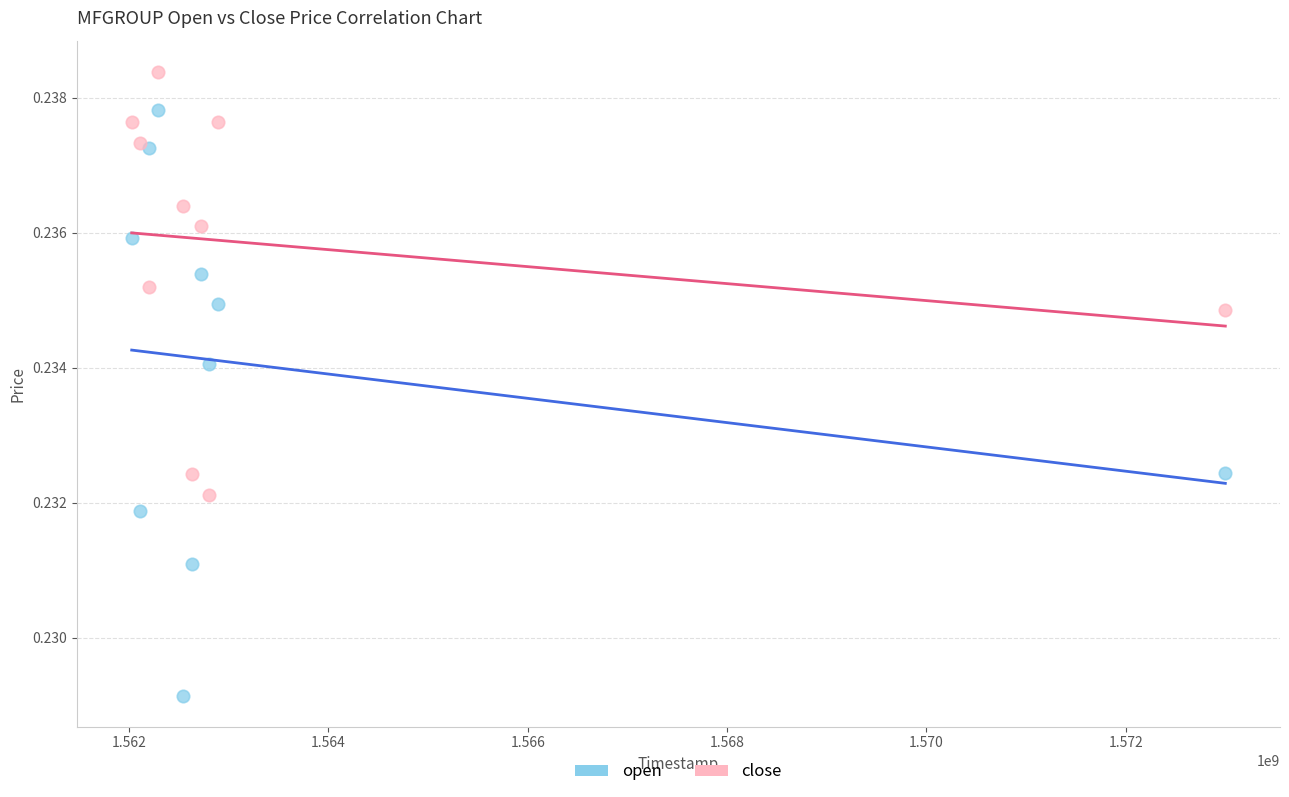

Which series reaches the minimum Y coordinate?

open